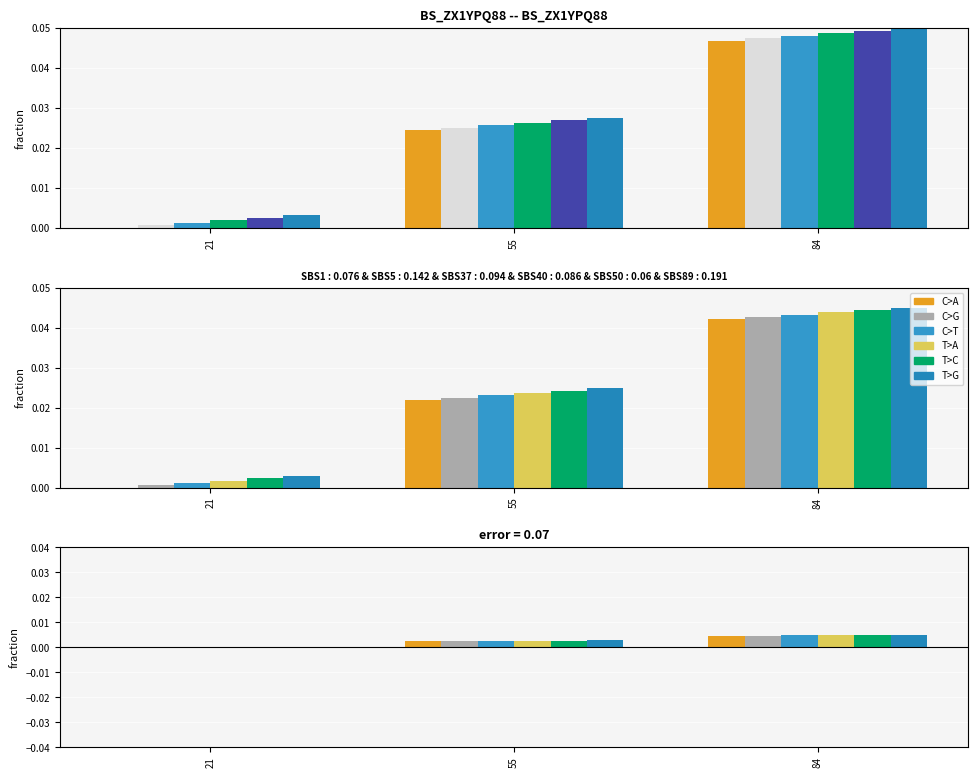

How many groups of bars are there?

3